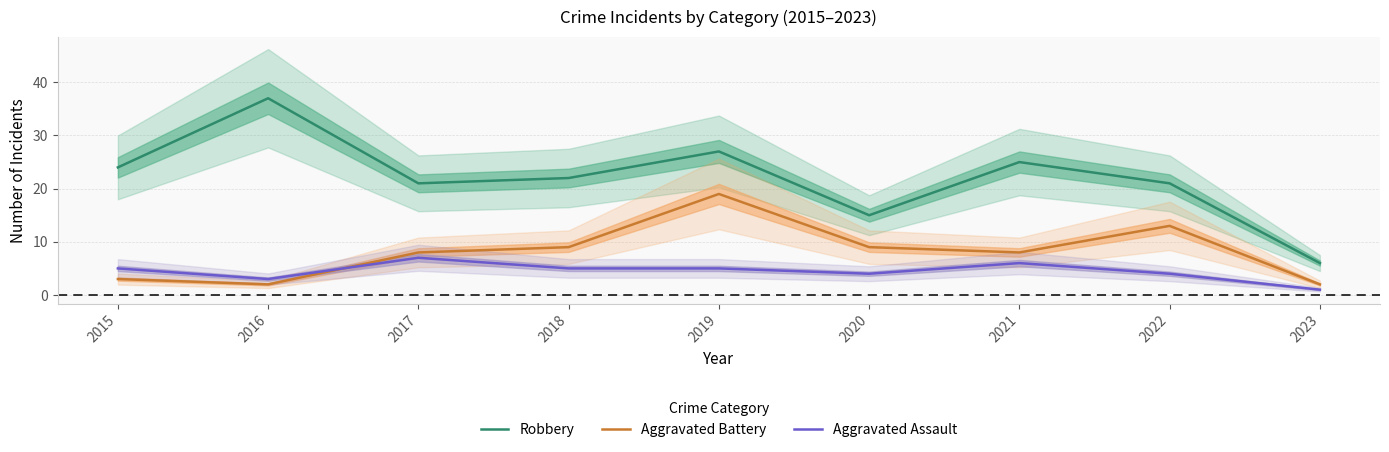

Read the Robbery value at 2015.

24